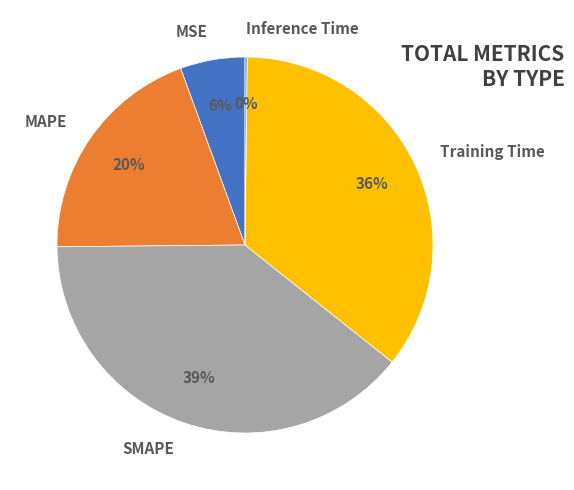

Is there a majority slice in this chart?

No